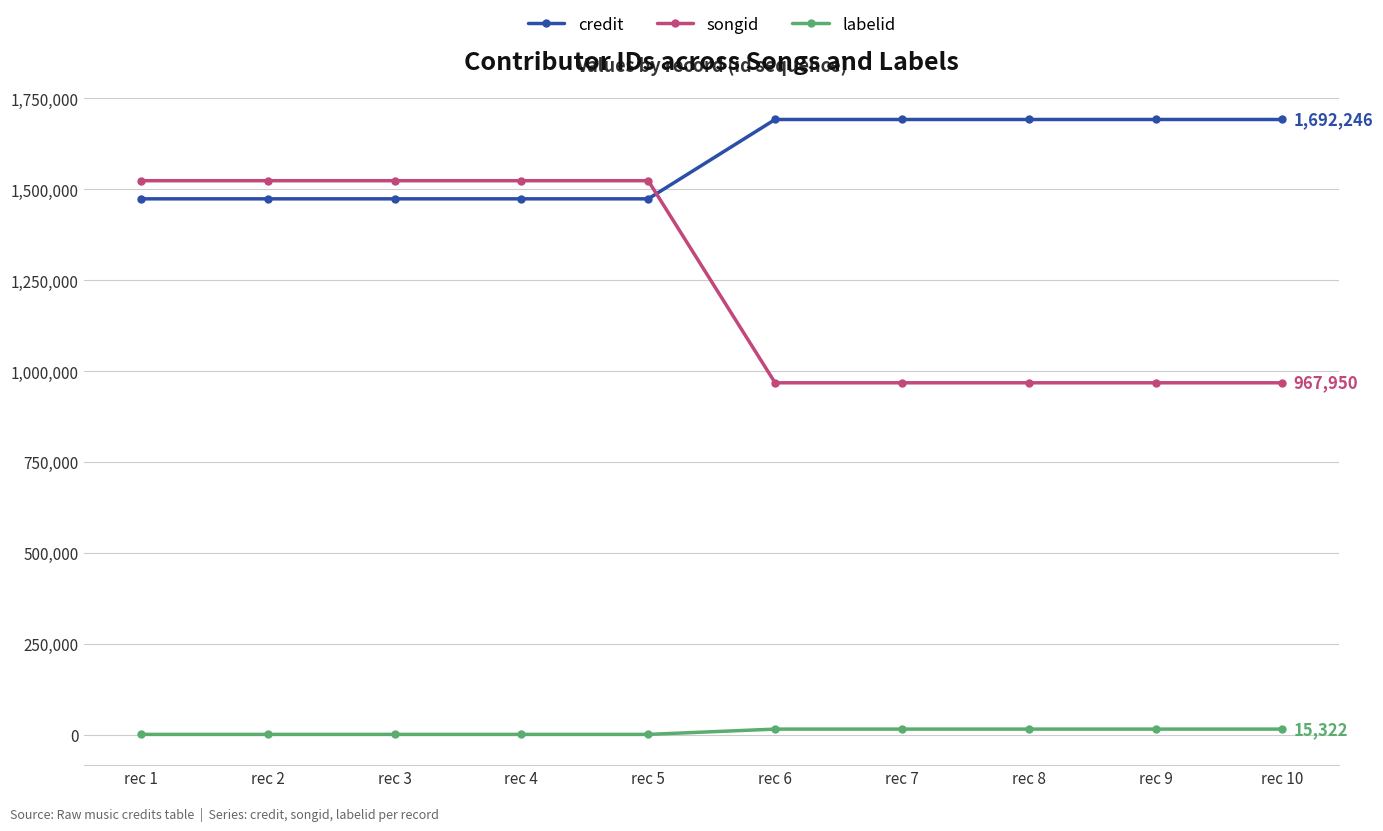

Rank the series at rec 2 from highest to lowest value.

songid, credit, labelid